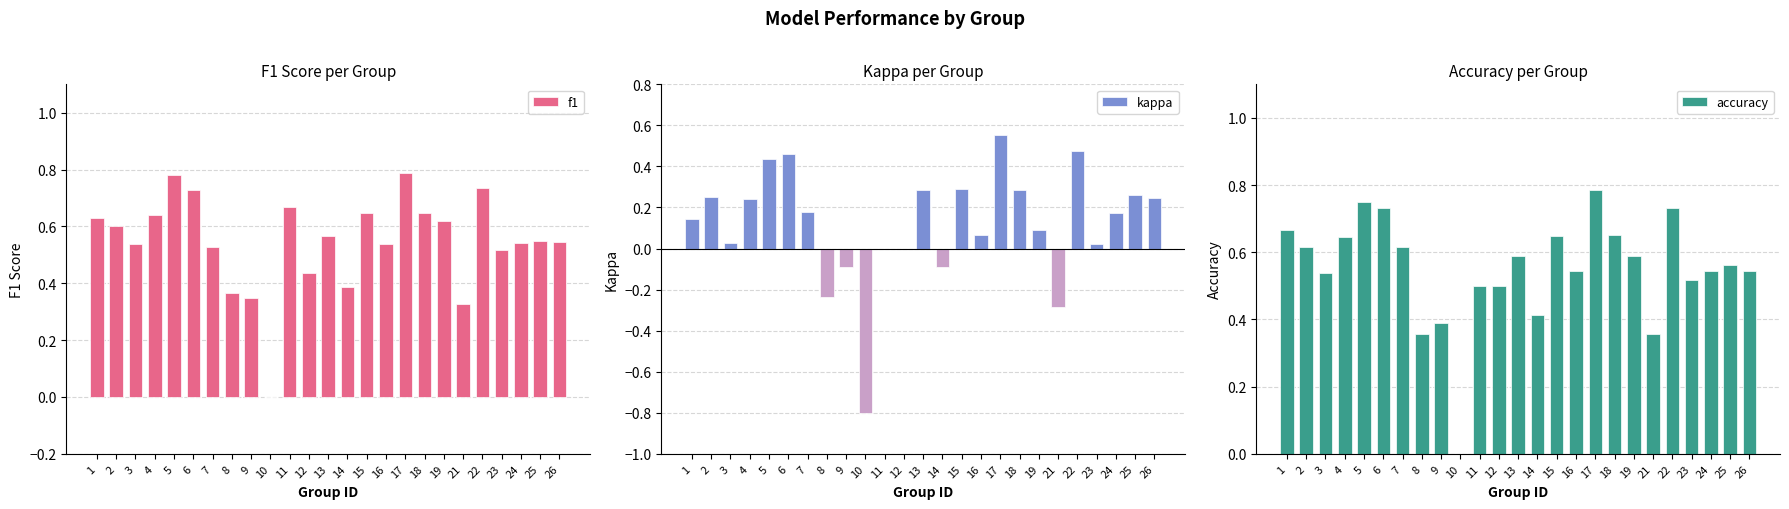

How many values in the kappa series exceed 0?

18